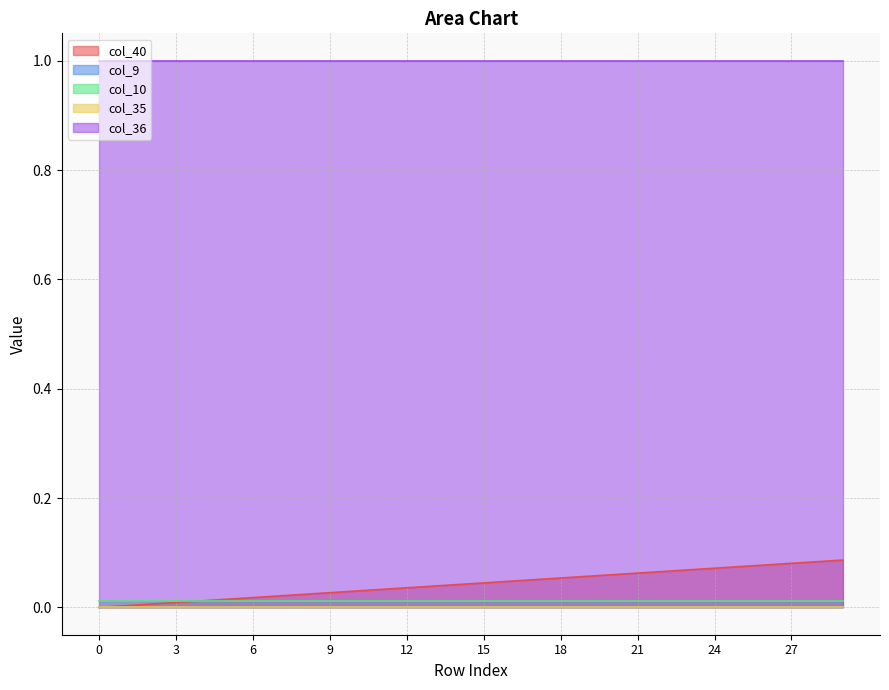

Which series changed the most between 3 and 8?

col_40